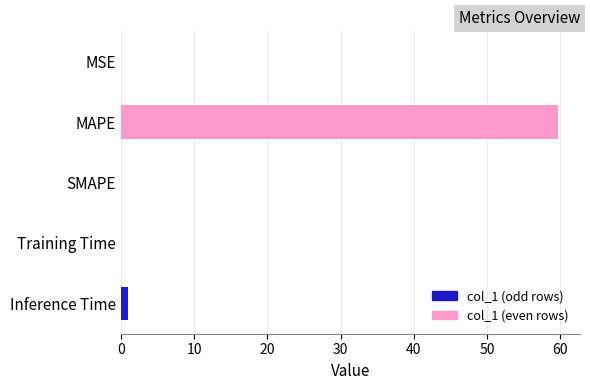

What is the greatest value displayed?

59.7